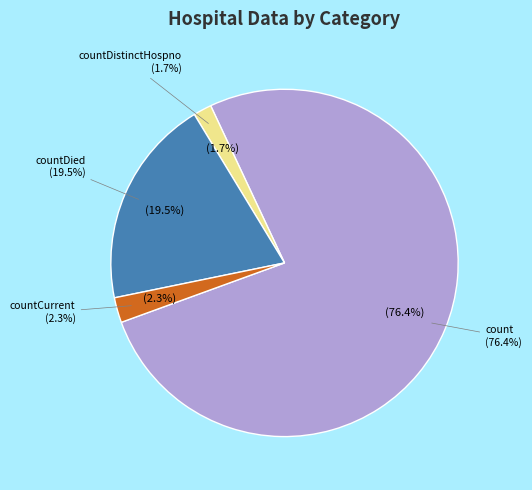

What is the change in value from countDied to countCurrentSuspected?

-310